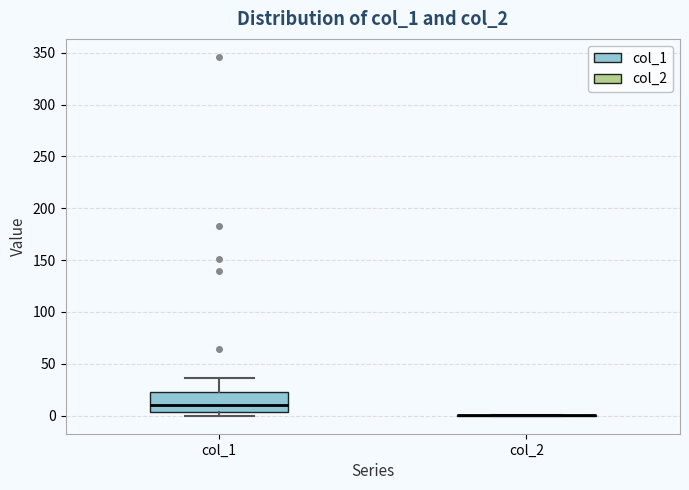

Reading left to right, read every box against the y-axis: the position of its median line, the range the box covers, and the ends of its whiskers. The values are not printed on the chart, so give them approximately, as read against the axis.

col_1: median 10, box 5 to 25, whiskers 0 to 35
col_2: box collapsed to a line at 0, whiskers 0 to 0